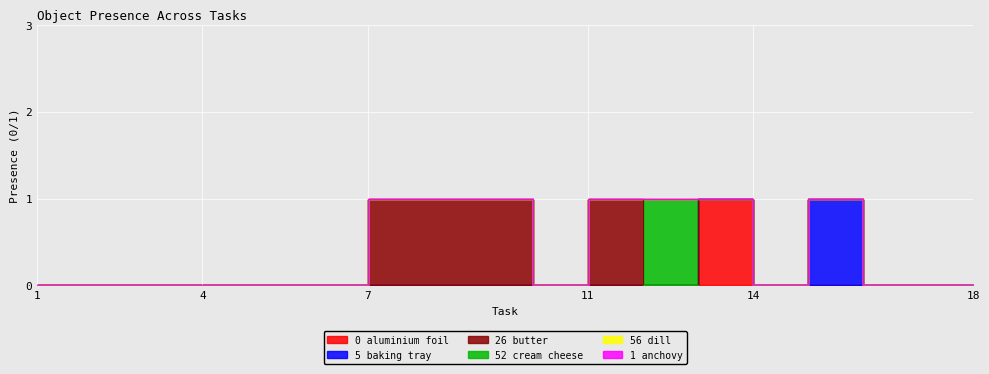

Is it true that Object_5_baking tray equals 1 at 11?

False